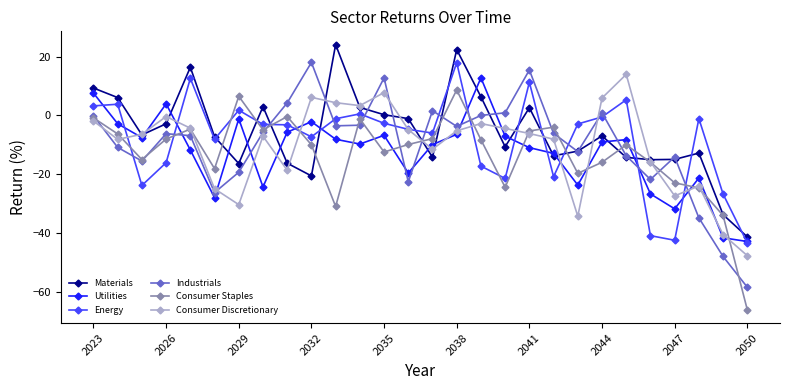

What is the minimum value for Materials?

-41.3